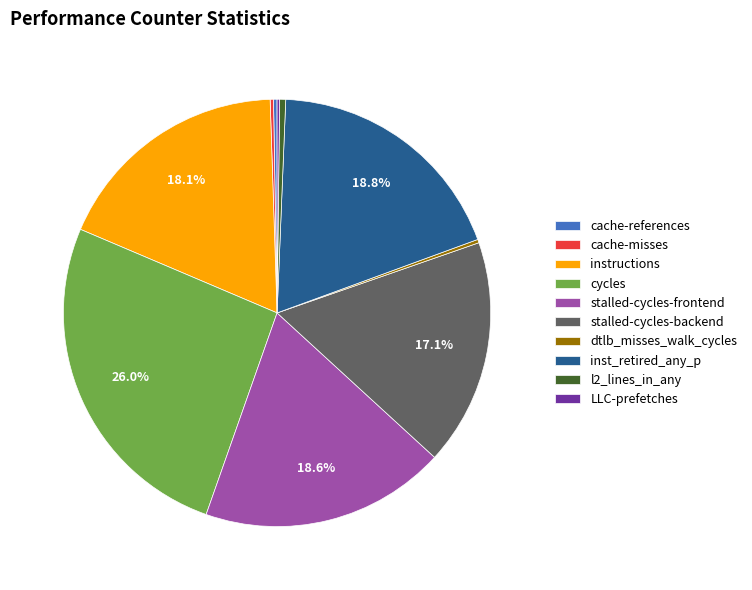

Does any single category account for the majority?

No